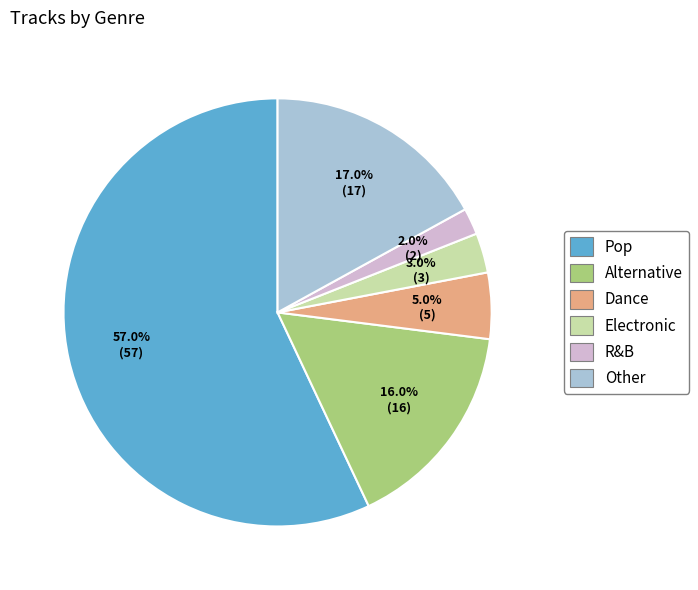

Is there any slice that represents more than half of the pie?

Yes